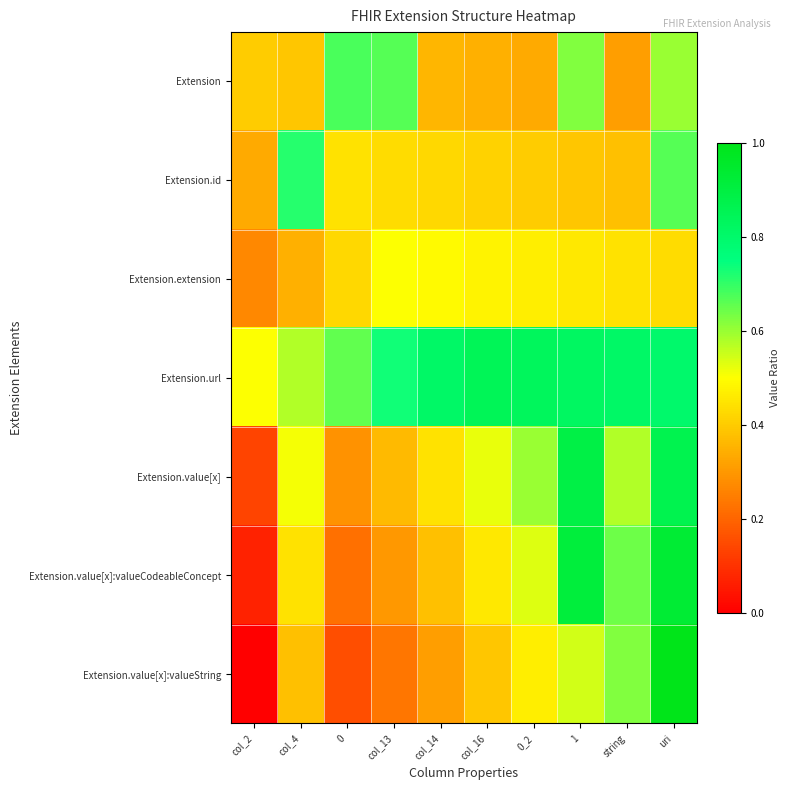

Which label corresponds to the largest value in the chart?

uri